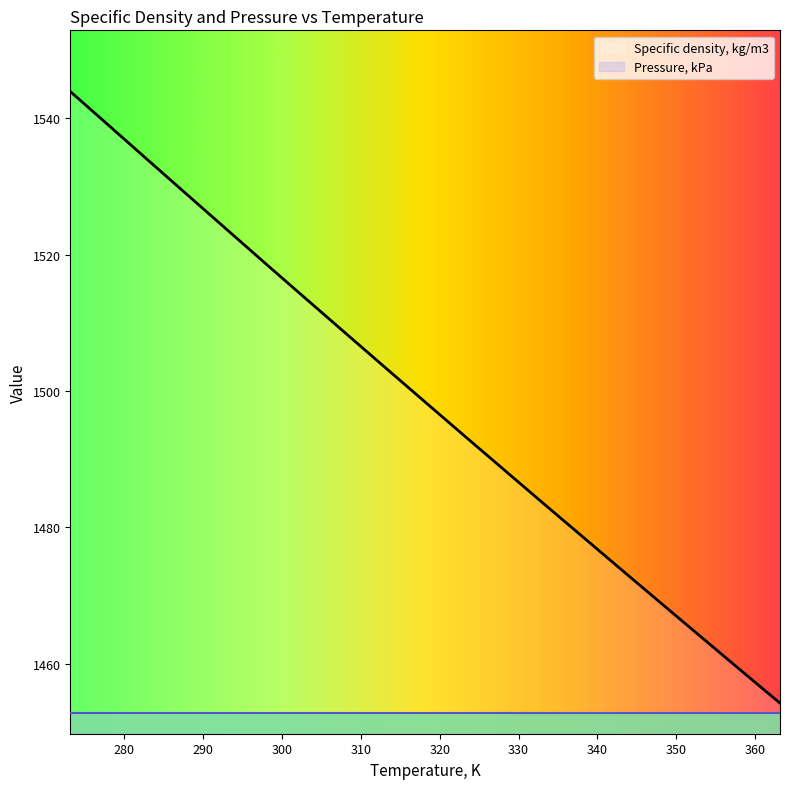

Does the chart display data point markers on the line(s)?

No